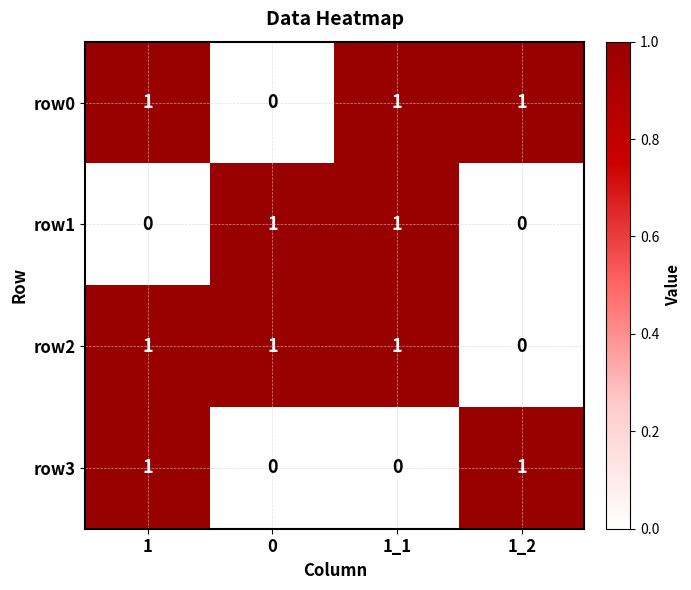

Count the row0 values in the range 1 to 2.

3